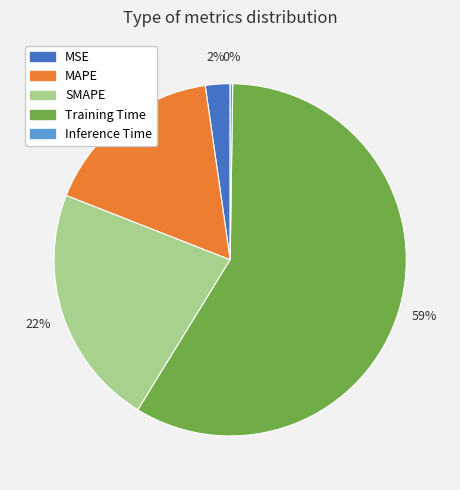

To the nearest percent, what portion does MSE represent?

2%